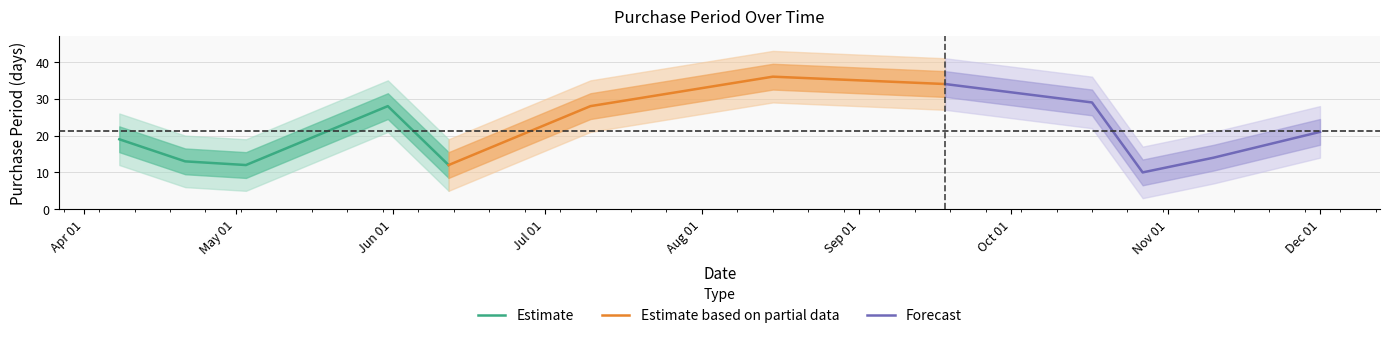

What is the difference between the second highest and minimum values?

24